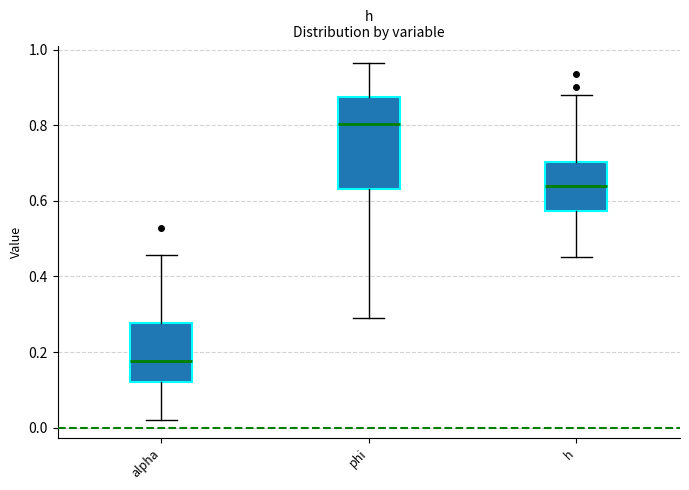

Comparing the boxes themselves (not the whiskers), which one is the tallest?

phi